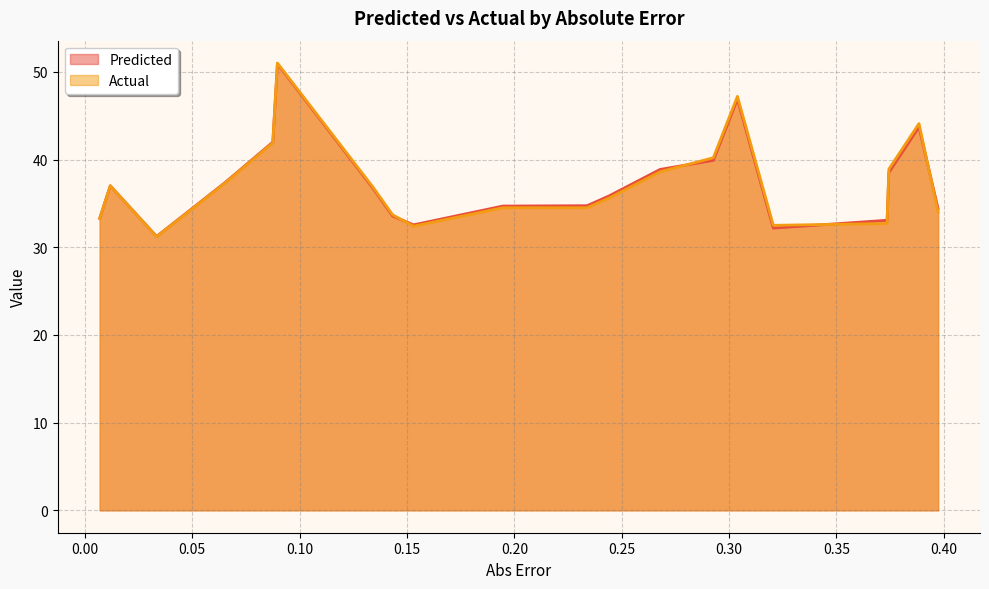

What is the smallest value displayed?

31.2